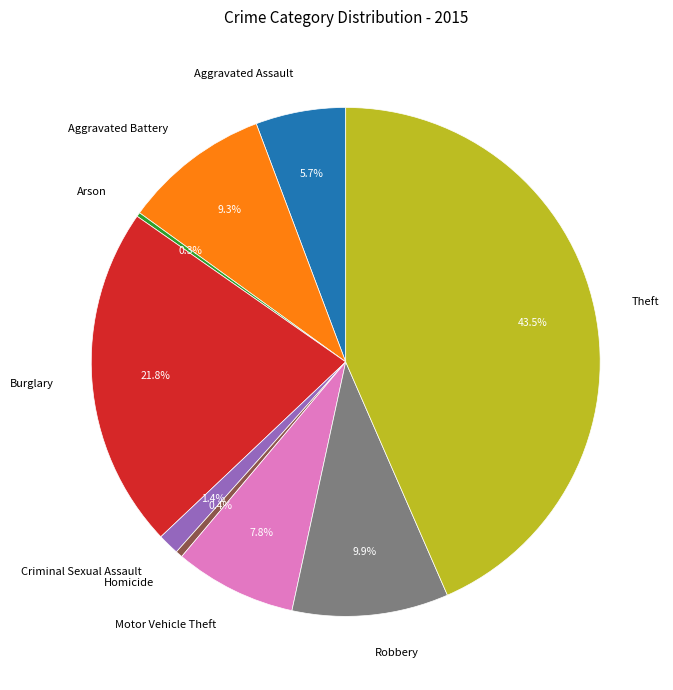

True or false: Robbery accounts for 2% of the total.

False